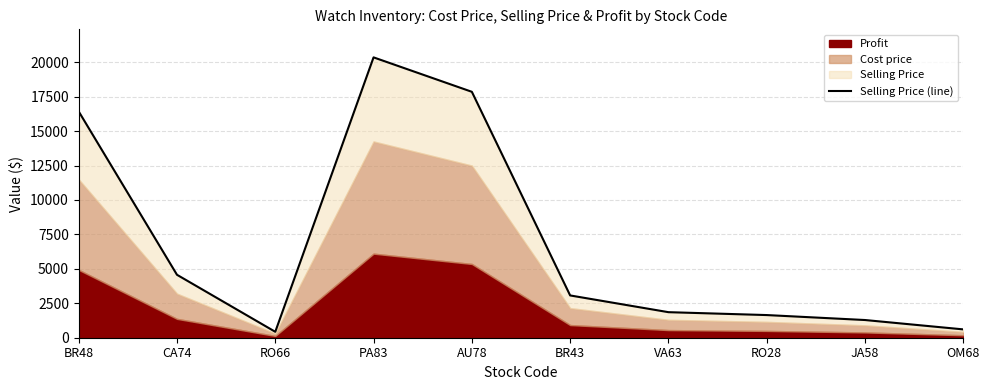

The chart shows a value of 1285 at JA58. True or false?

True